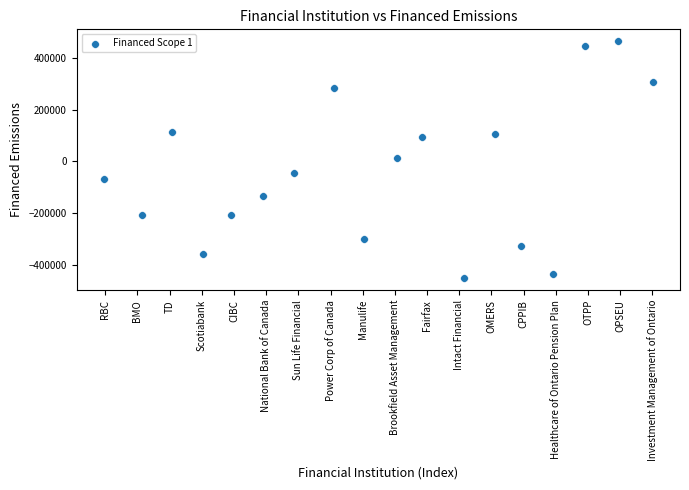

What is the range of X values (max minus min)?

17.0